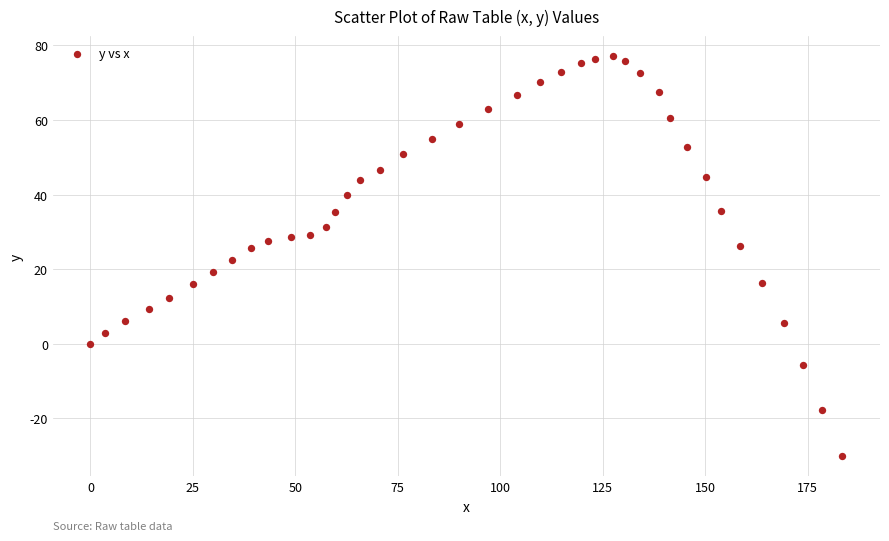

What is the range of Y values (max minus min)?

107.2